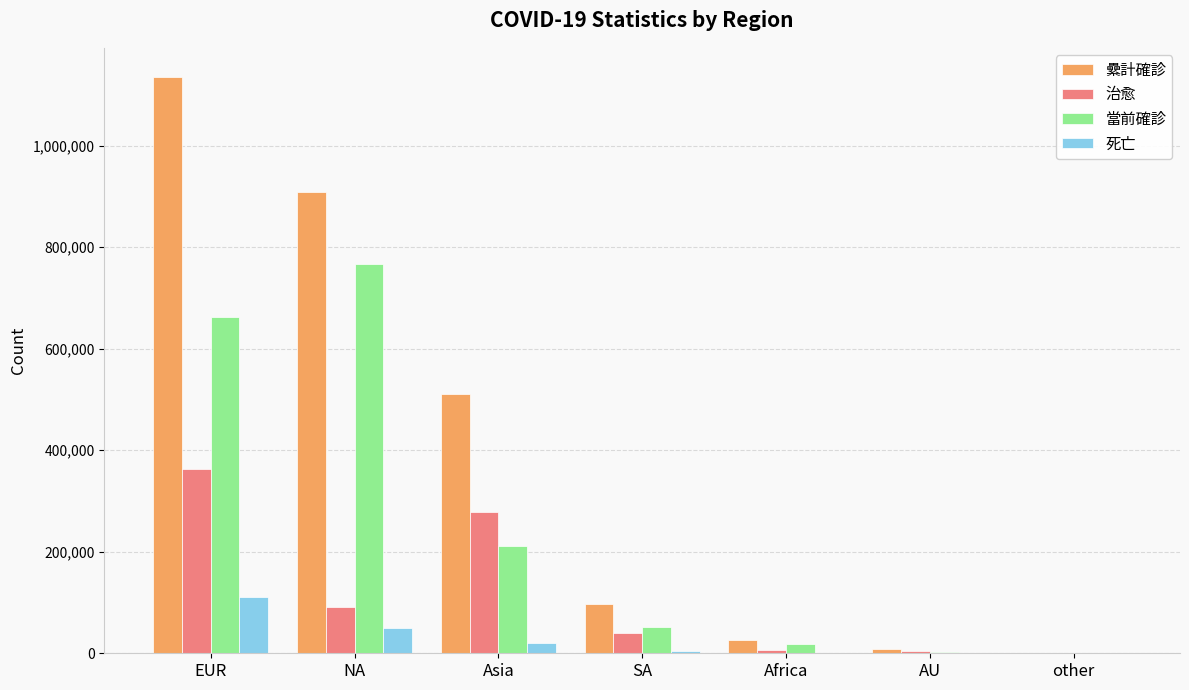

What is the maximum value for 死亡?

111716